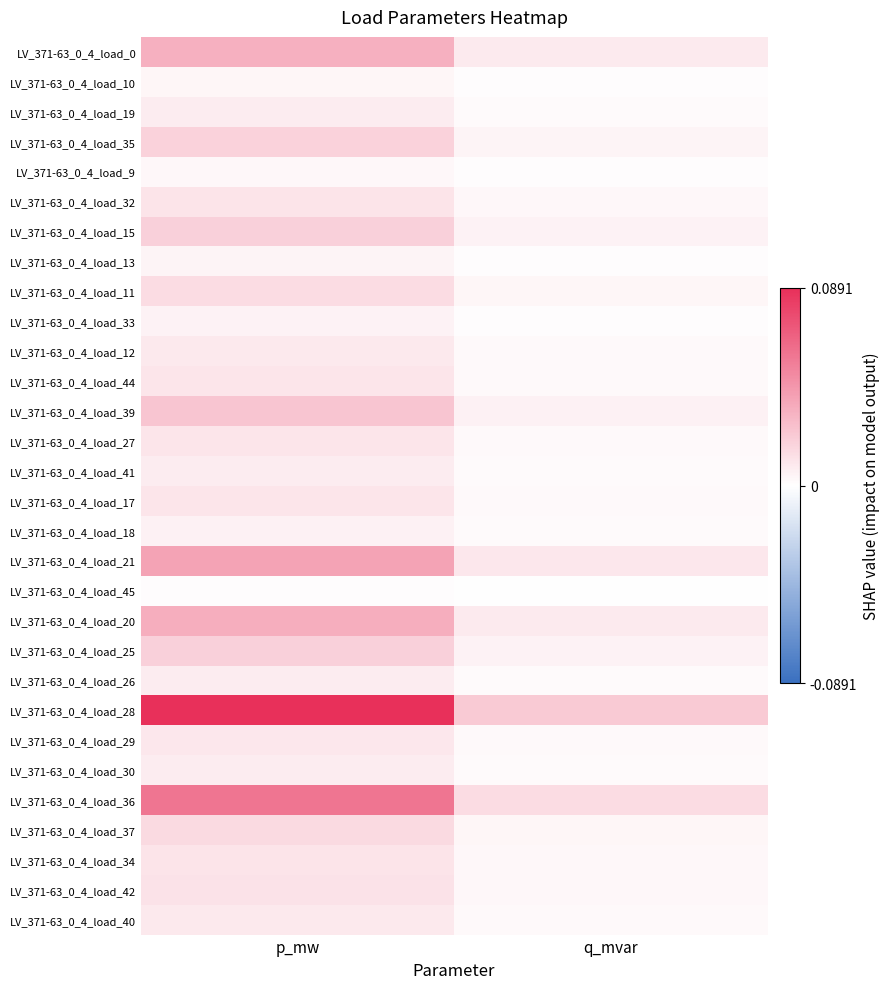

At which category is the sum across all series the highest?

p_mw